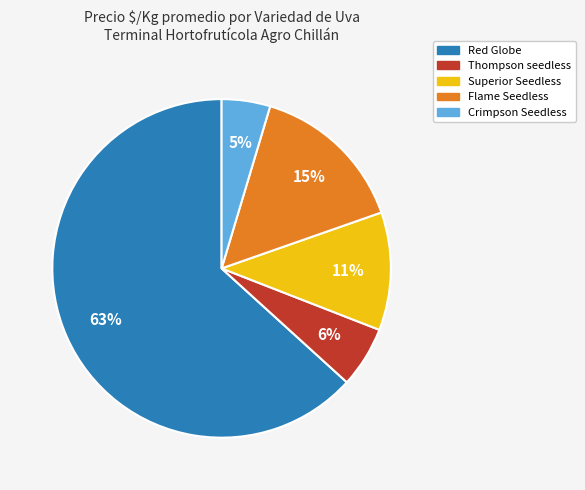

Between Flame Seedless and Crimpson Seedless, which is larger?

Flame Seedless